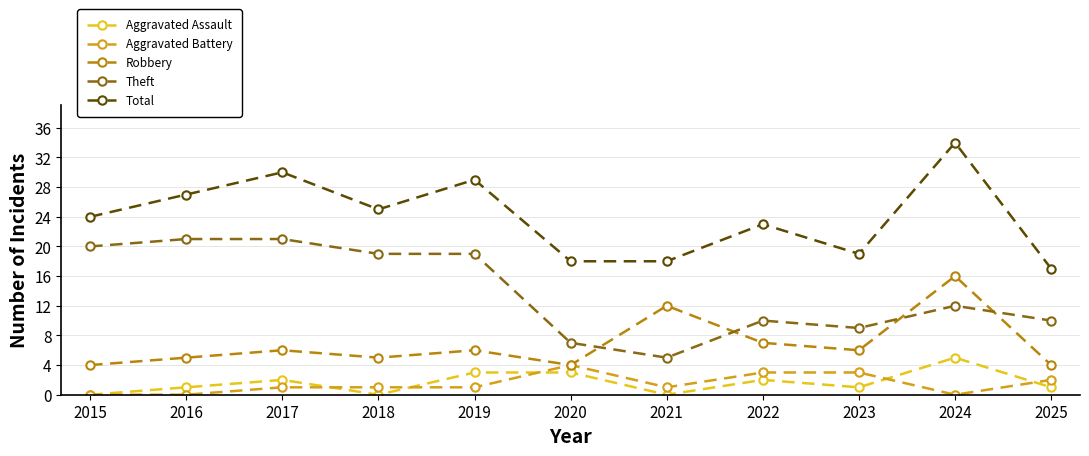

True or false: Aggravated Assault and Theft intersect in this chart.

False